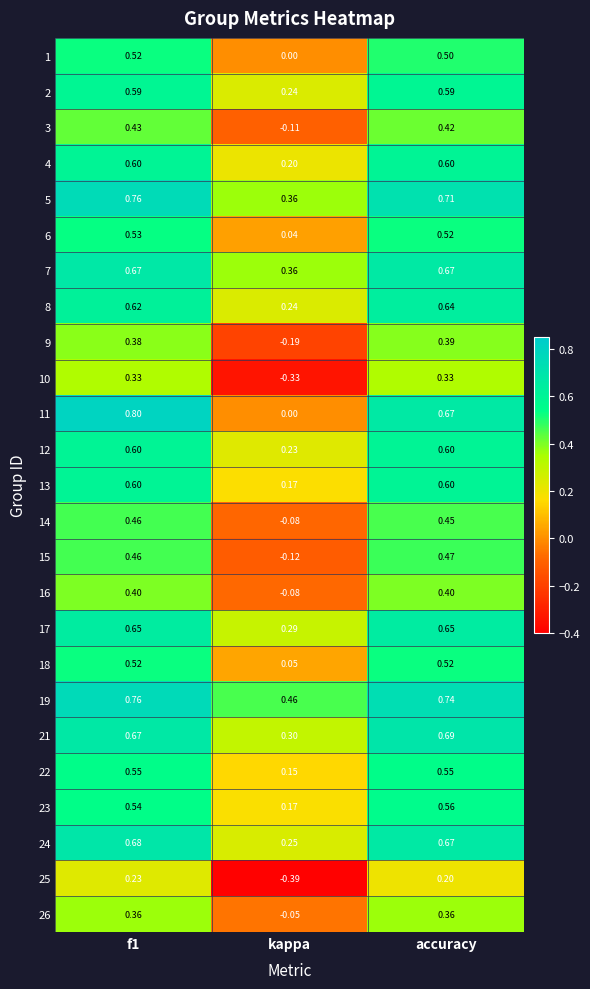

Which series has the largest range (max minus min)?

11